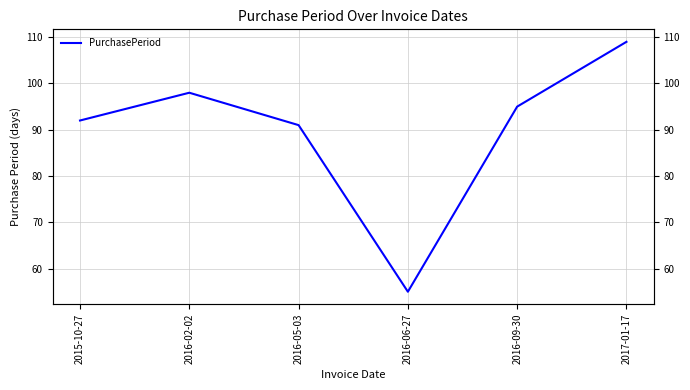

Reading left to right, list all the values displayed in this chart.

2015-10-27=92	2016-02-02=98	2016-05-03=91	2016-06-27=55	2016-09-30=95	2017-01-17=109